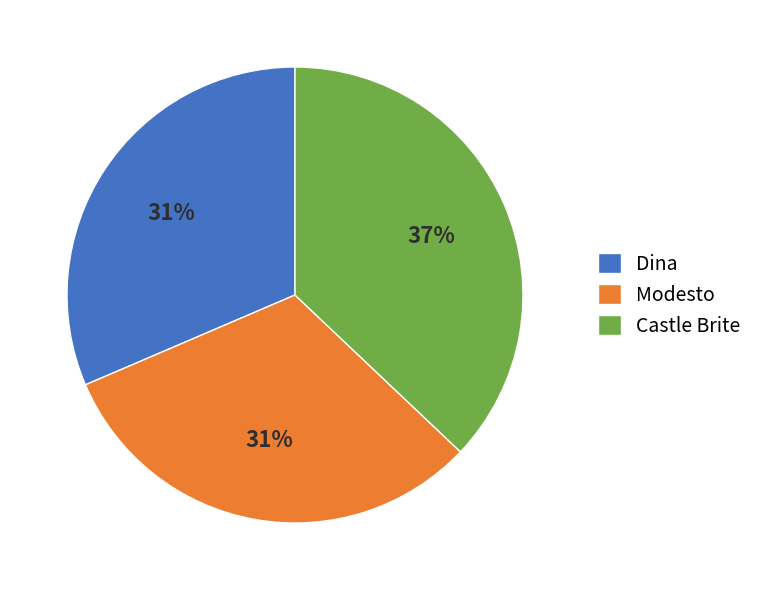

To the nearest percent, what percentage of the pie is Castle Brite?

37%